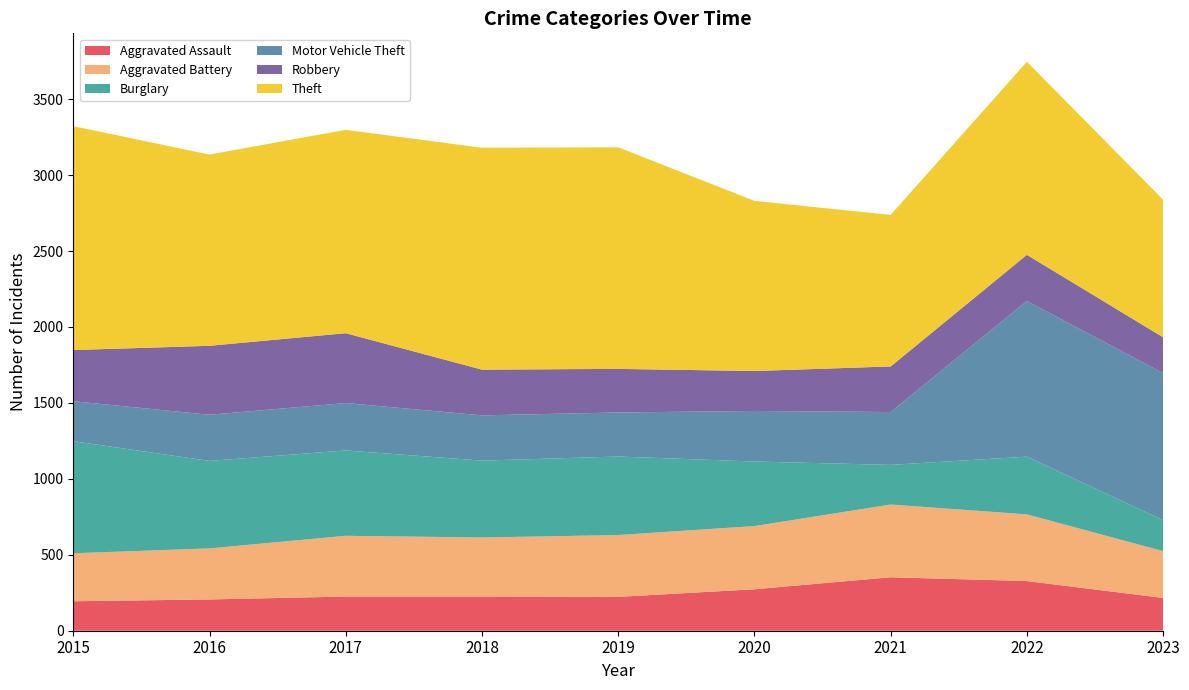

Reading right to left, transcribe all the data shown in this chart.

Aggravated Assault: 2023=216	2022=327	2021=352	2020=273	2019=223	2018=225	2017=225	2016=206	2015=194
Aggravated Battery: 2023=308	2022=439	2021=479	2020=416	2019=407	2018=389	2017=400	2016=336	2015=316
Burglary: 2023=204	2022=380	2021=261	2020=425	2019=517	2018=506	2017=562	2016=576	2015=738
Motor Vehicle Theft: 2023=968	2022=1025	2021=348	2020=333	2019=290	2018=298	2017=312	2016=304	2015=263
Robbery: 2023=236	2022=304	2021=300	2020=263	2019=287	2018=301	2017=460	2016=454	2015=337
Theft: 2023=906	2022=1271	2021=998	2020=1120	2019=1459	2018=1461	2017=1339	2016=1259	2015=1474